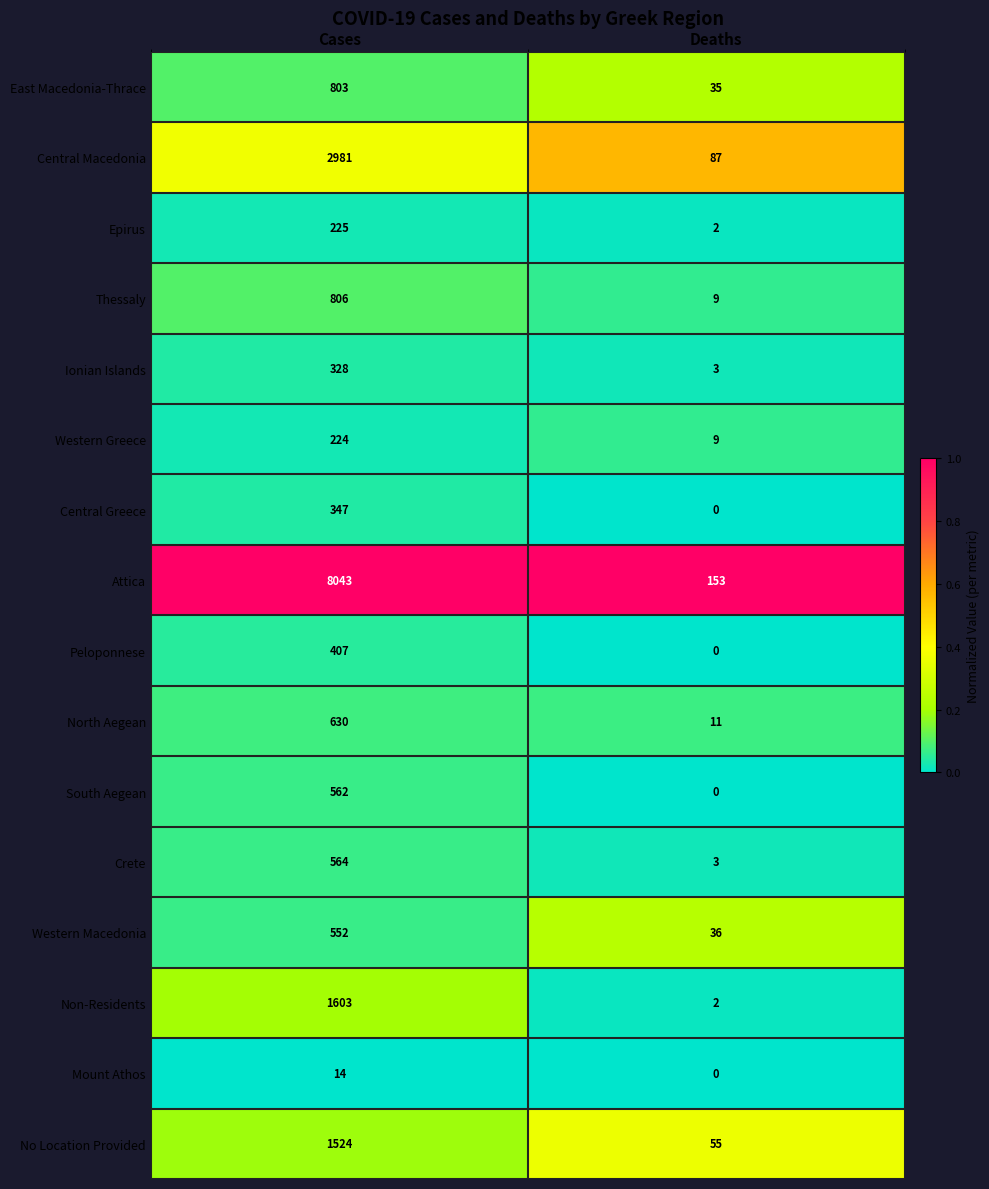

Is the value of No Location Provided at Deaths greater than the value of Peloponnese at Deaths?

Yes